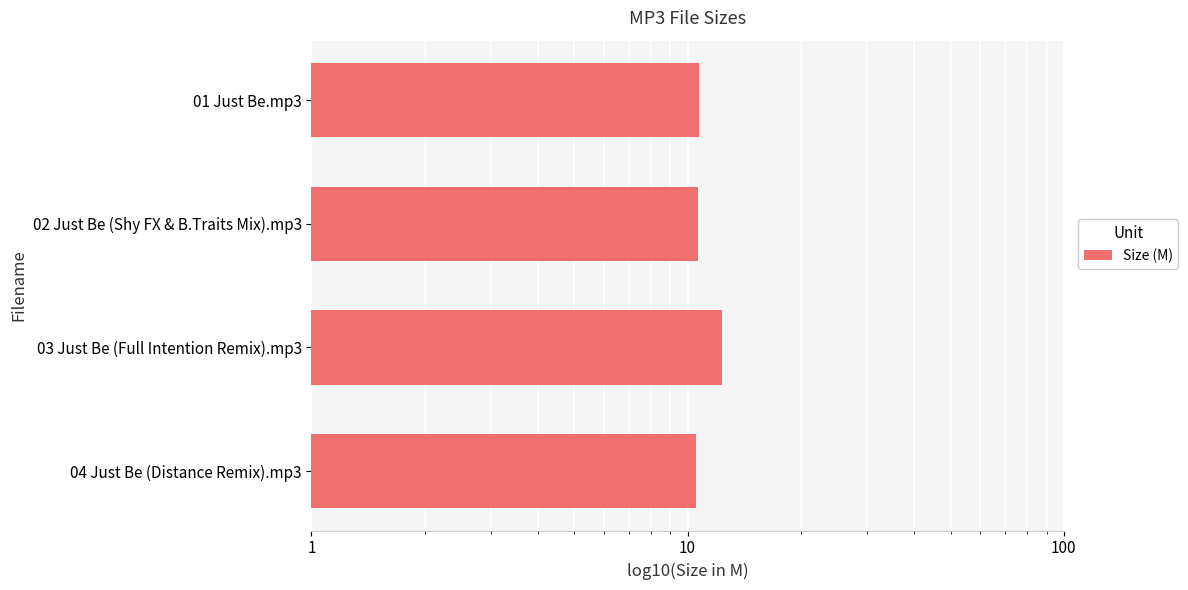

Which has a higher value, 01 Just Be.mp3 or 02 Just Be (Shy FX & B.Traits Mix).mp3?

01 Just Be.mp3